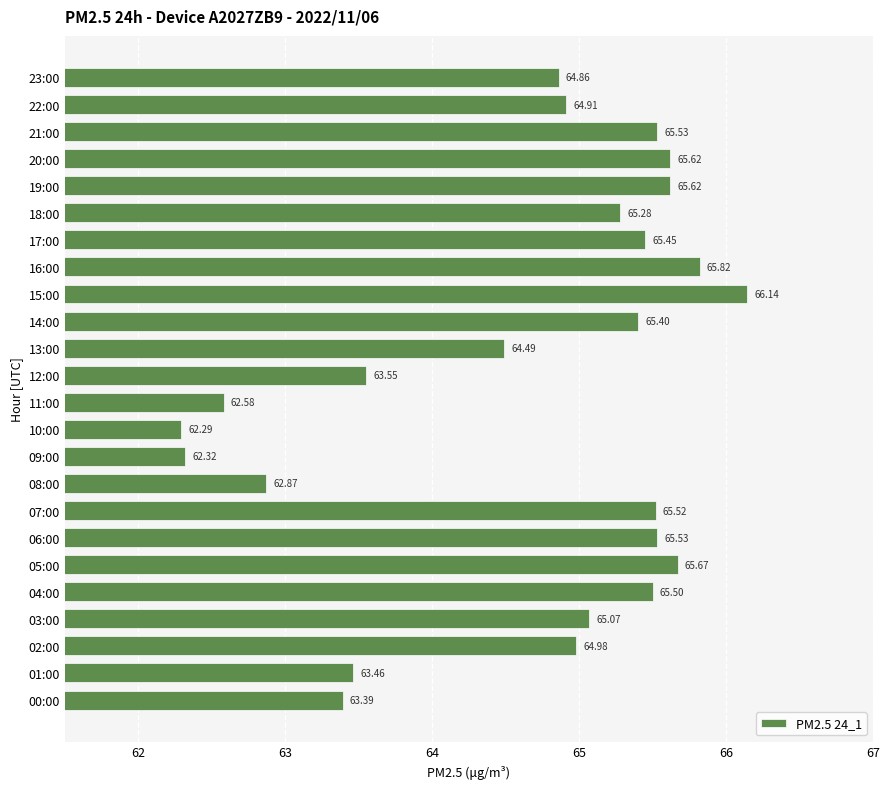

What is the average value?

64.7